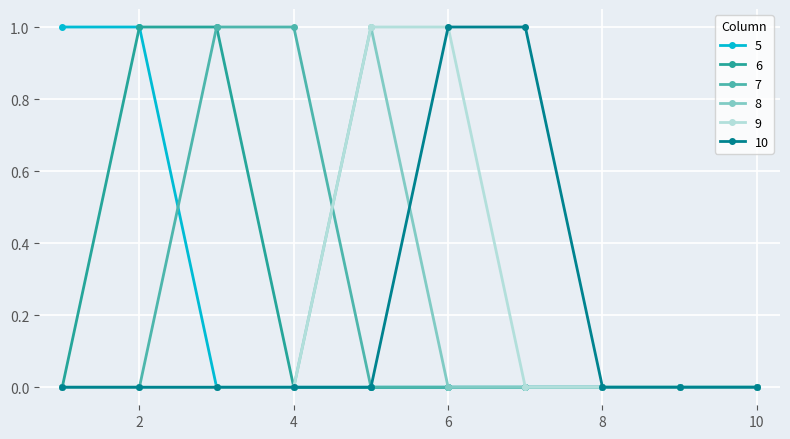

List the labels in order of 7 value, smallest first.

1, 2, 5, 6, 7, 8, 9, 10, 3, 4